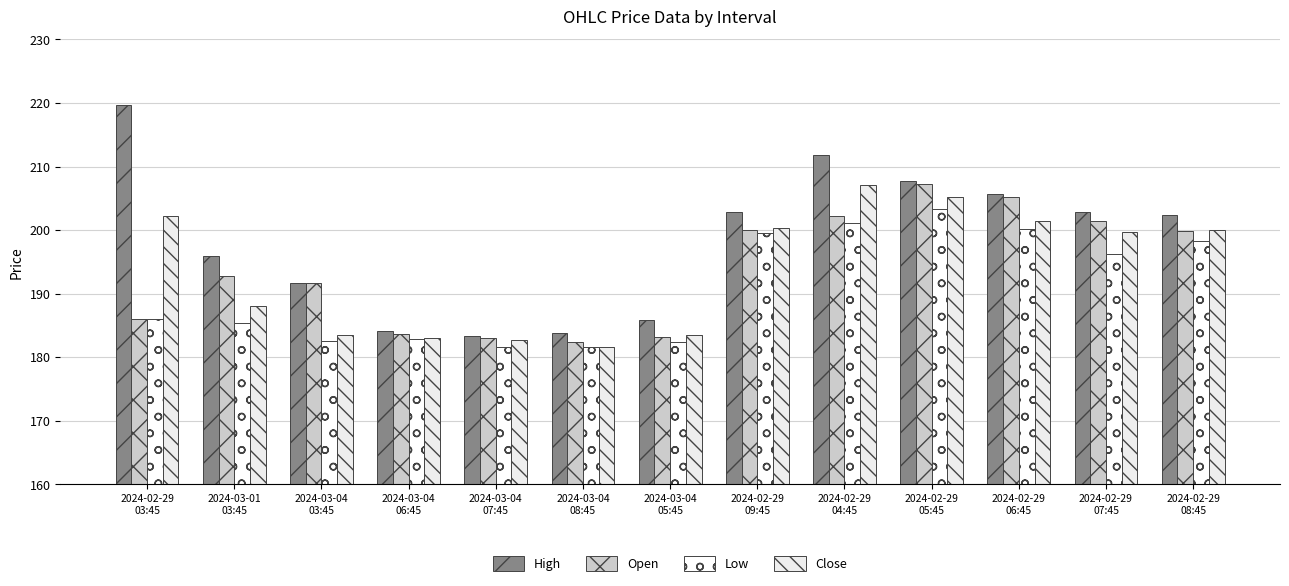

True or false: Open has a value of 245.8 at 2024-02-29
03:45.

False